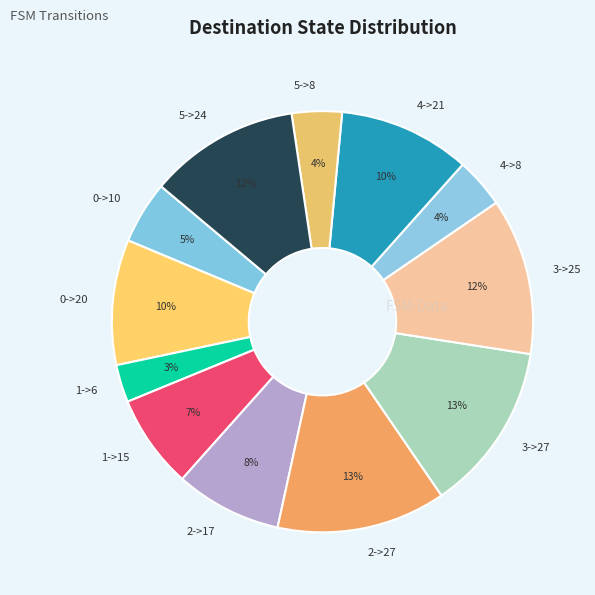

Which category has the smallest portion of the pie?

1->6